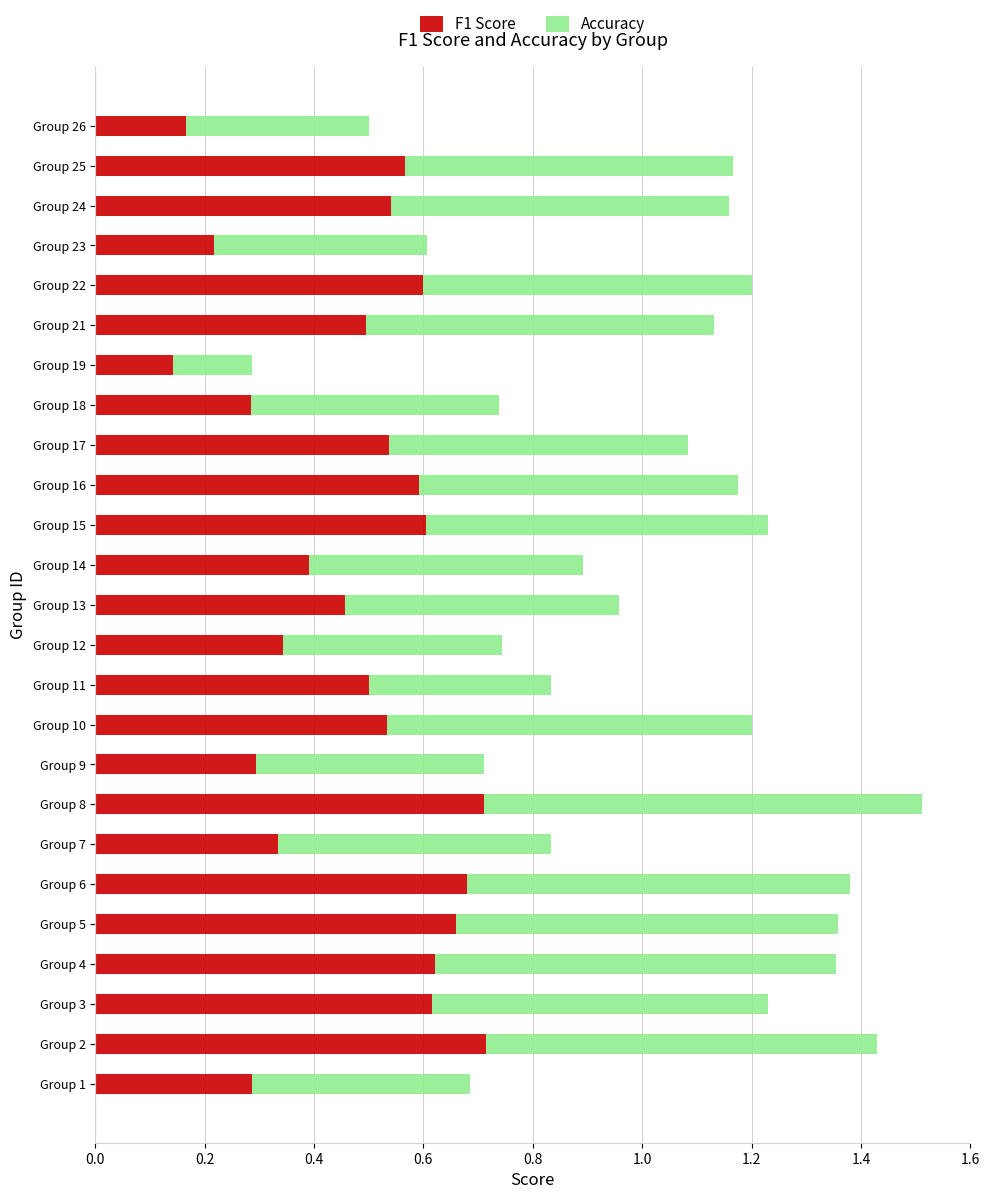

At which category is the sum across all series the highest?

Group 8